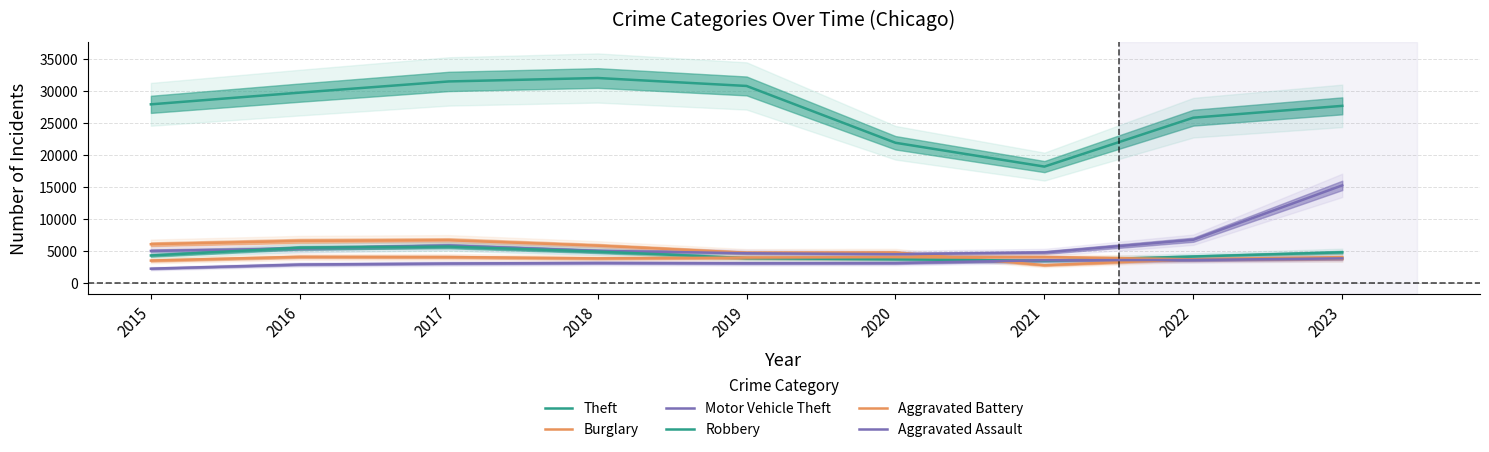

True or false: Theft and Aggravated Assault intersect in this chart.

False